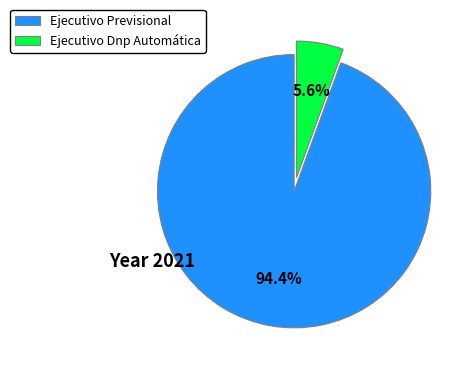

Does Ejecutivo Dnp Automática represent more than half of the total?

No